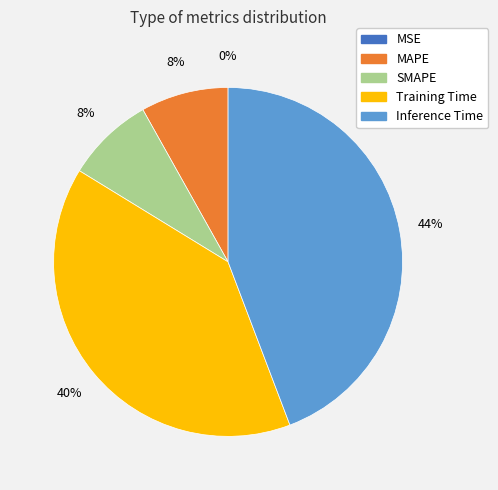

Is it true that MAPE is 1% of the pie?

False